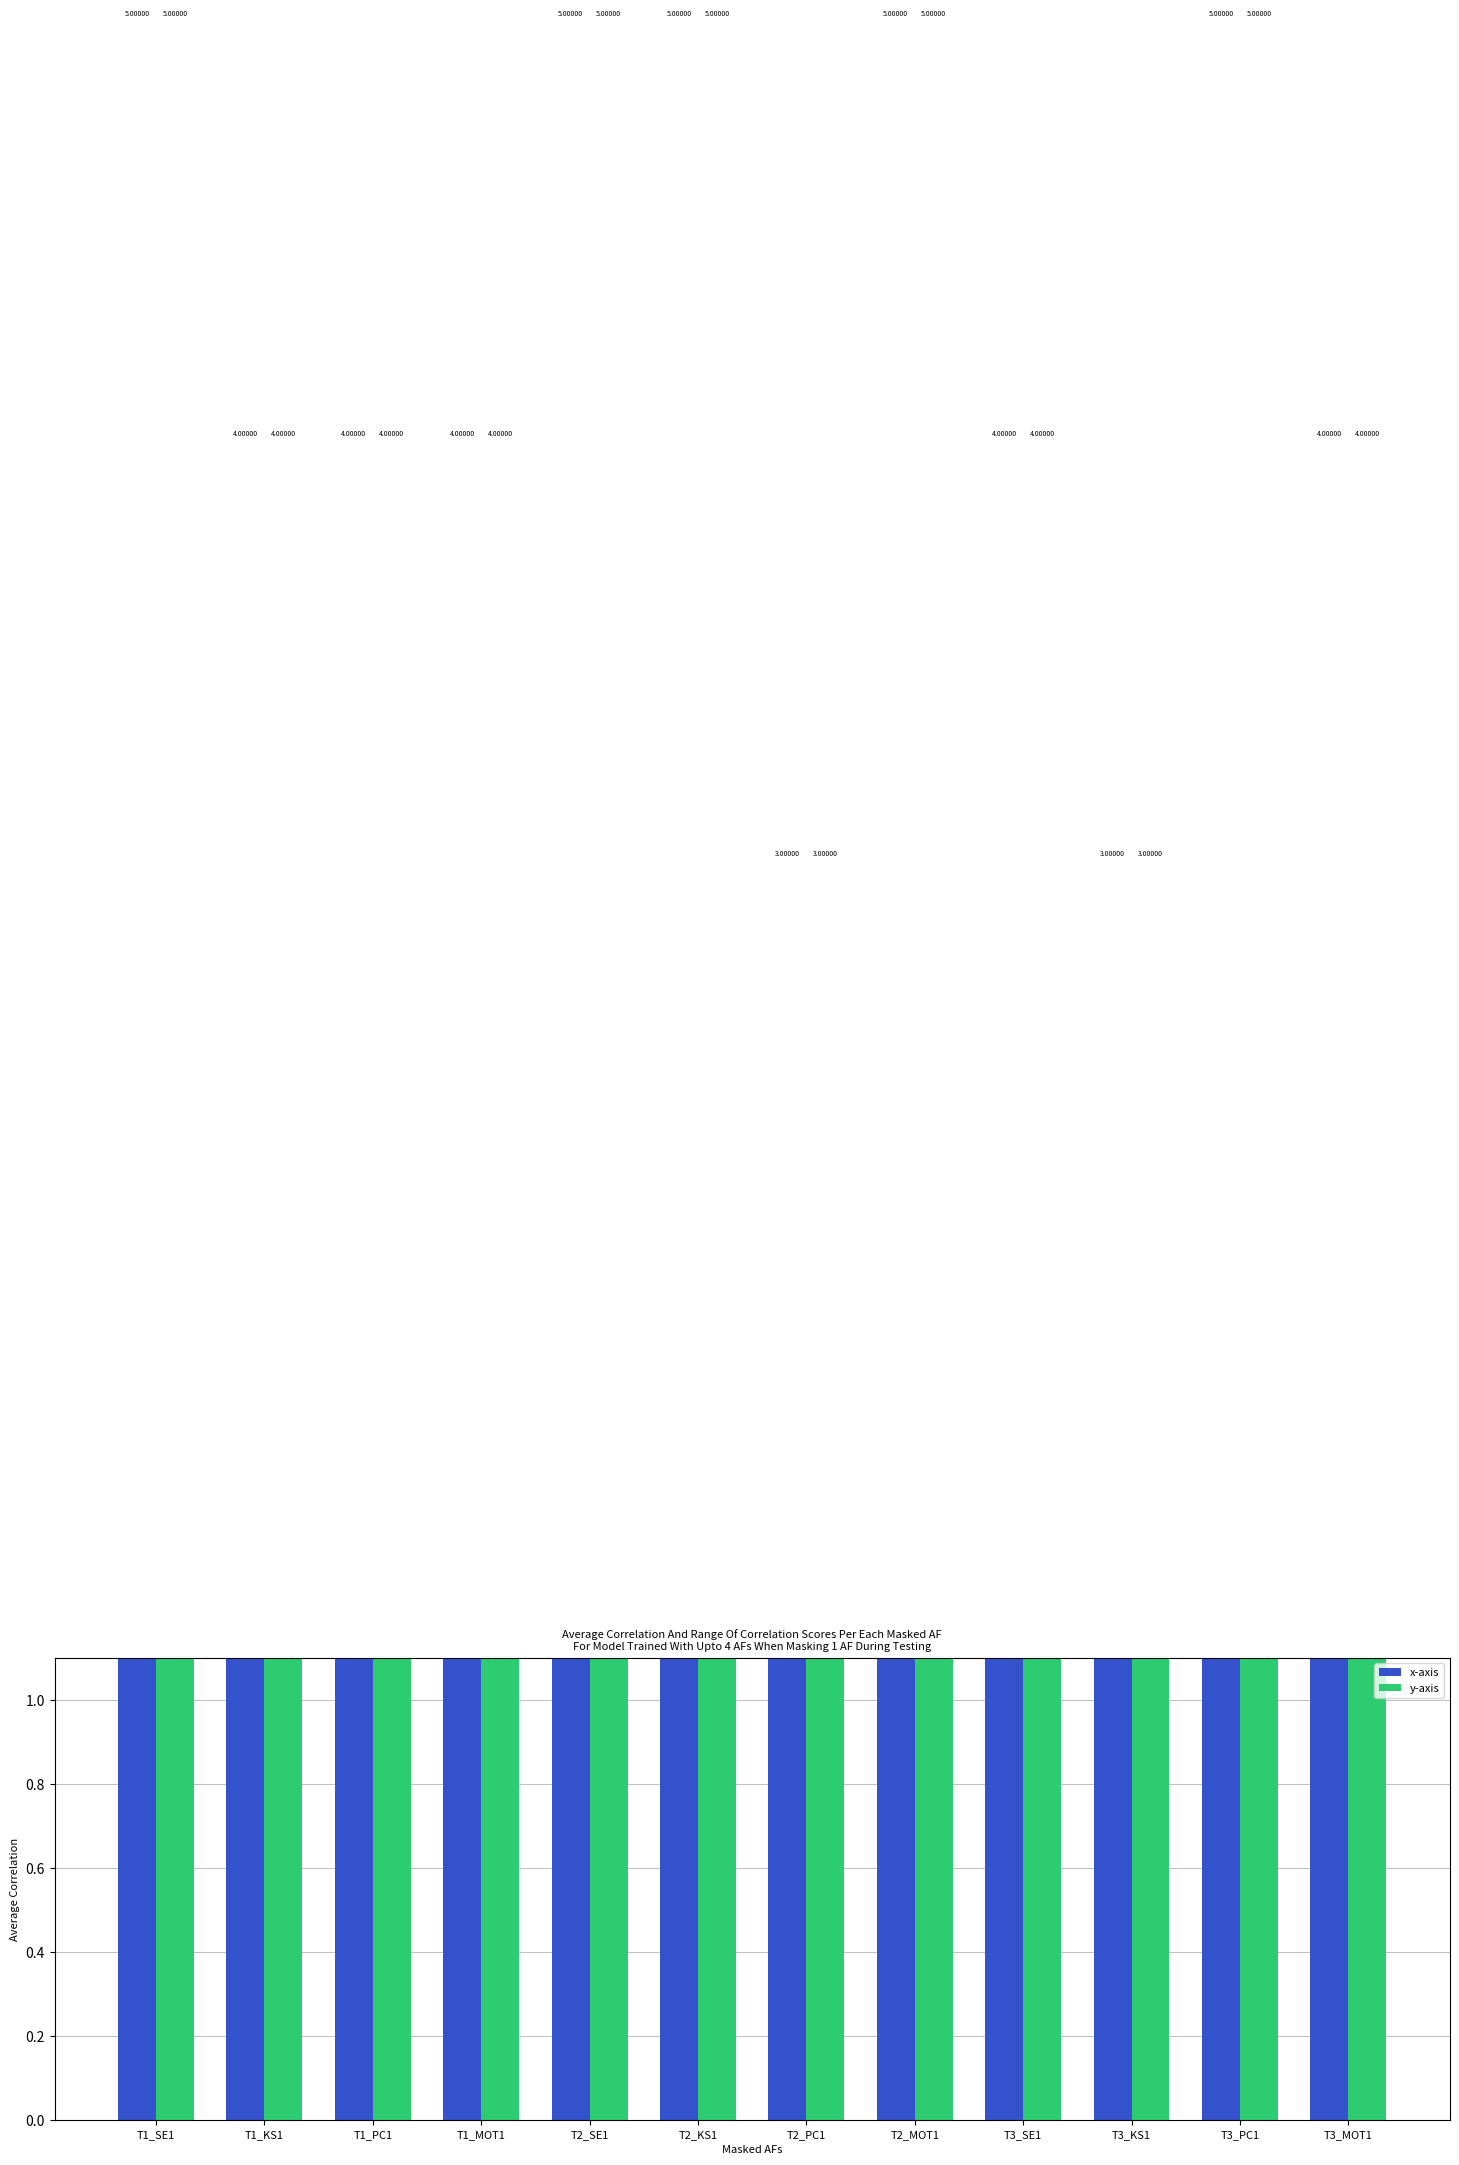

Read the y-axis value at T2_PC1.

3